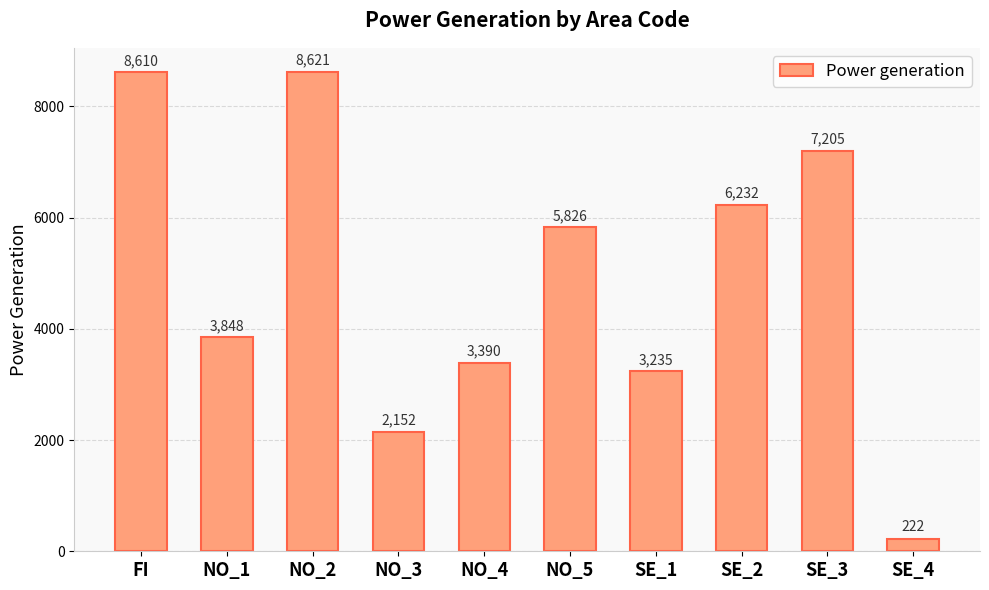

How many bars are there in total?

10